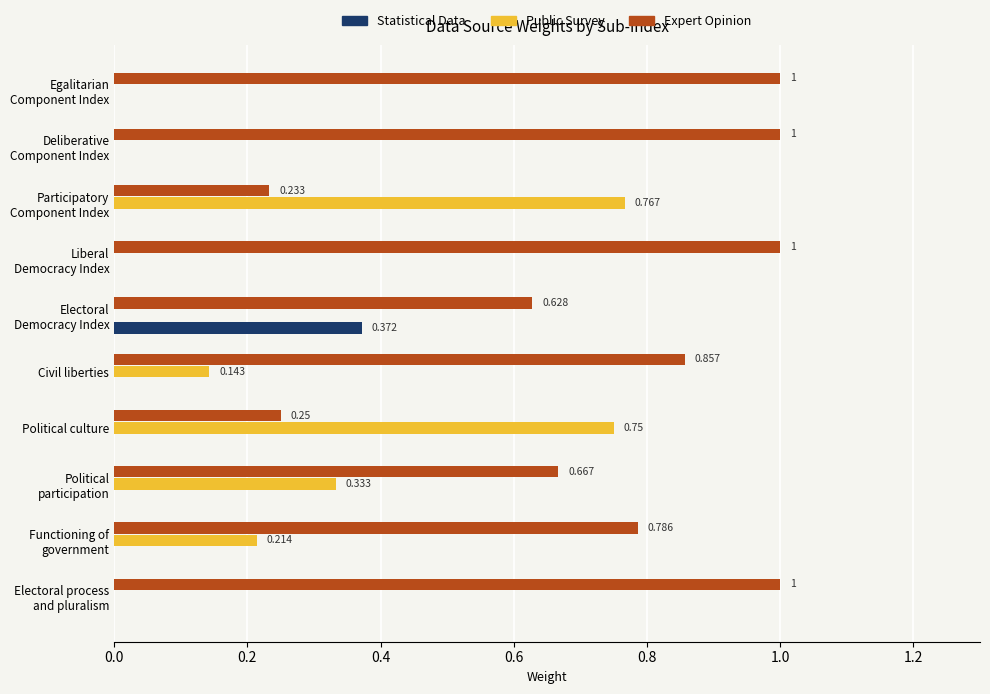

Which series has the largest total across all categories?

Expert Opinion